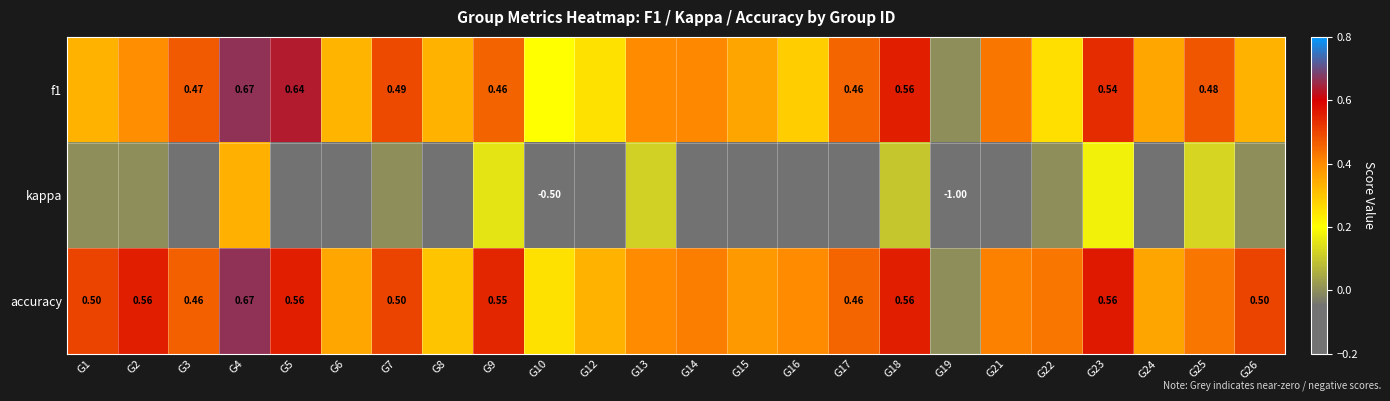

Which series has the largest total across all categories?

accuracy